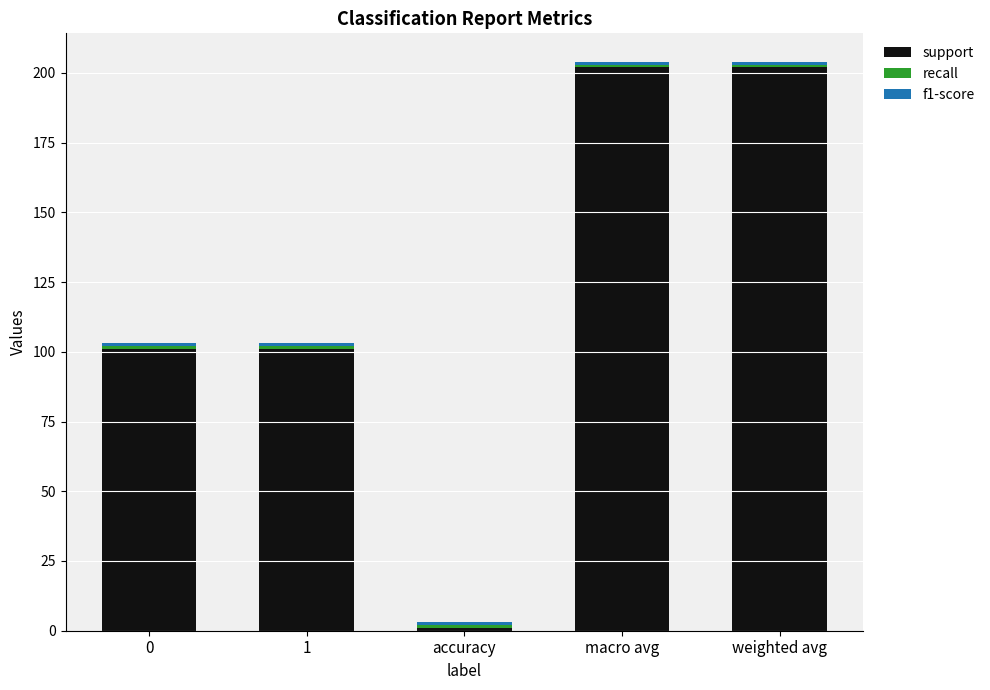

The value of support at weighted avg is 109. True or false?

False